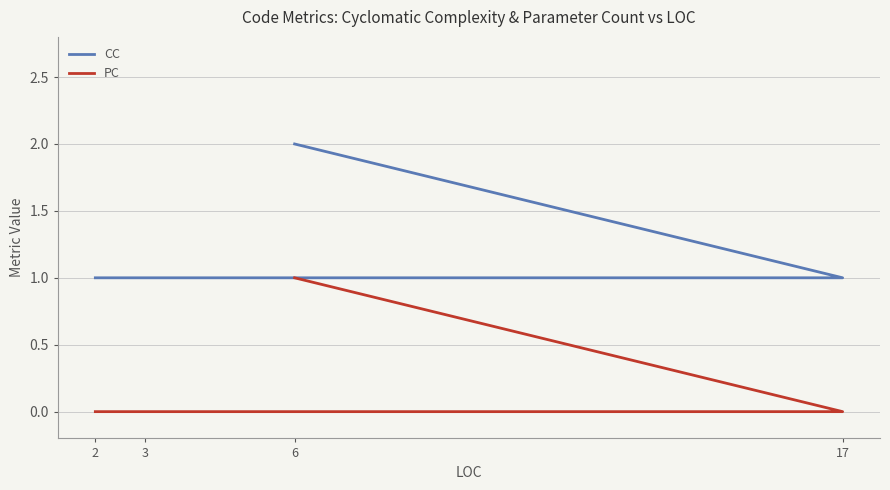

Rank the series at 17 from lowest to highest value.

PC, CC